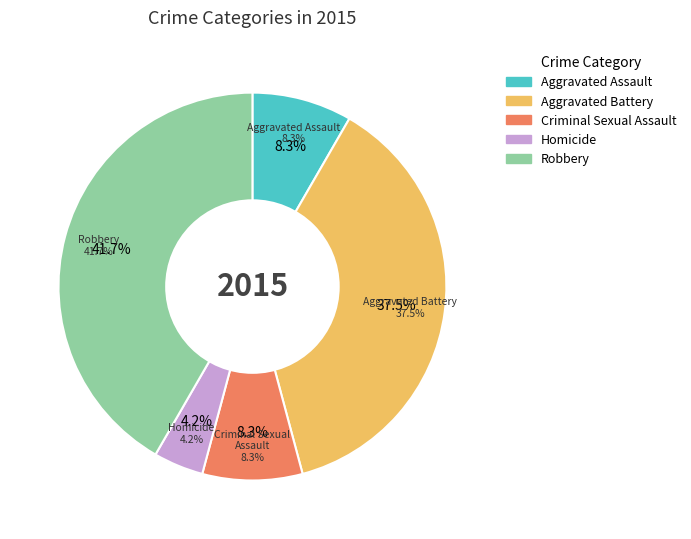

Combined, do Robbery and Aggravated Battery account for over 50%?

Yes